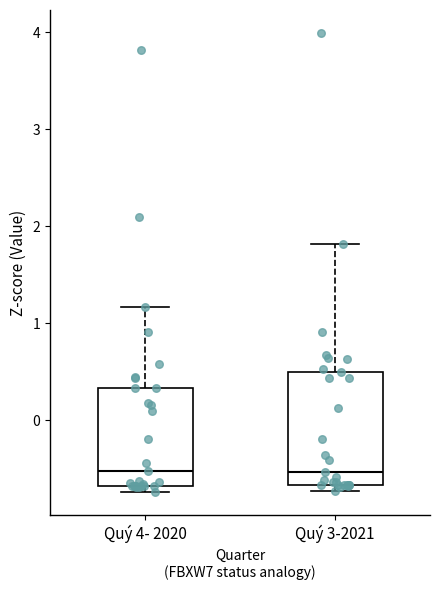

Where is the lower edge of the box for Quý 3-2021 on the y-axis? The values are not printed on the chart, so give them approximately, as read against the axis.

-0.7